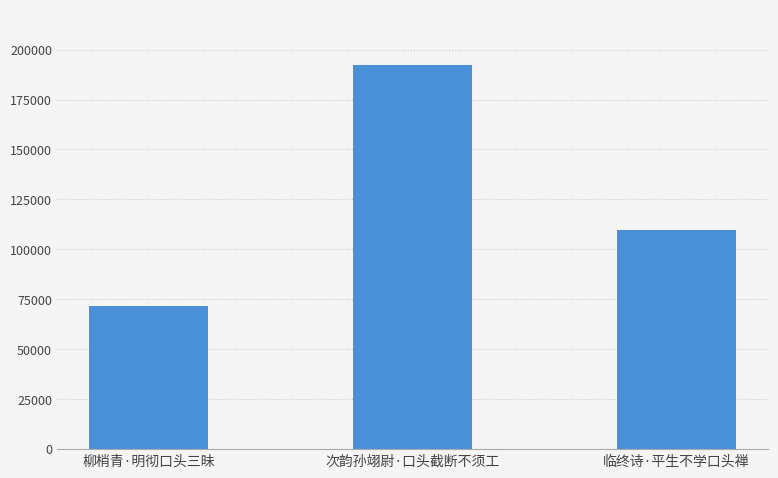

The value at 临终诗·平生不学口头禅 is 109701. True or false?

True